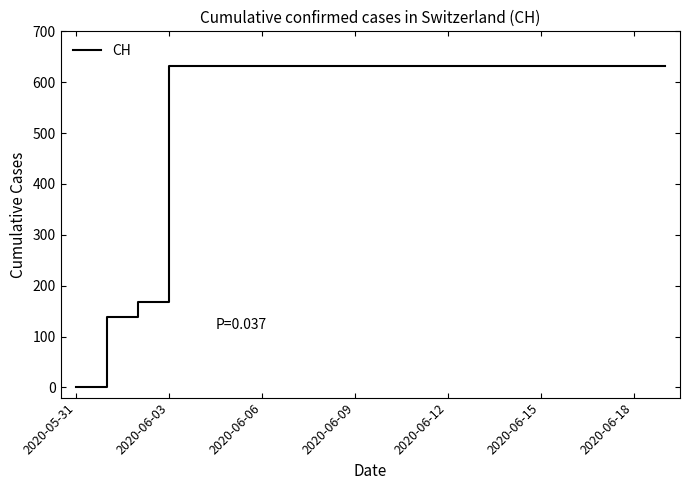

What is the greatest value displayed?

631